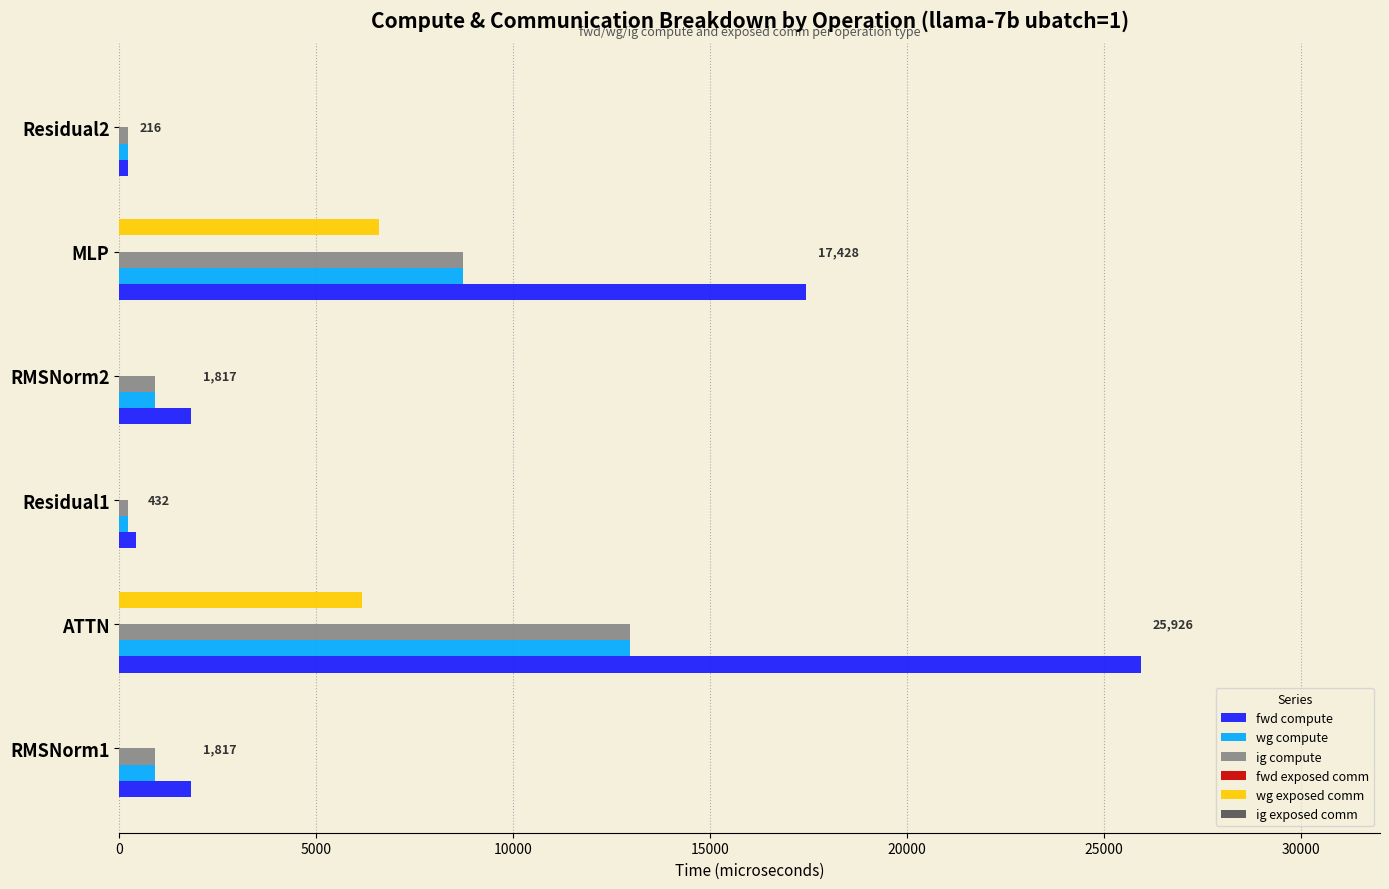

Is it true that wg exposed comm equals 11232.0 at MLP?

False